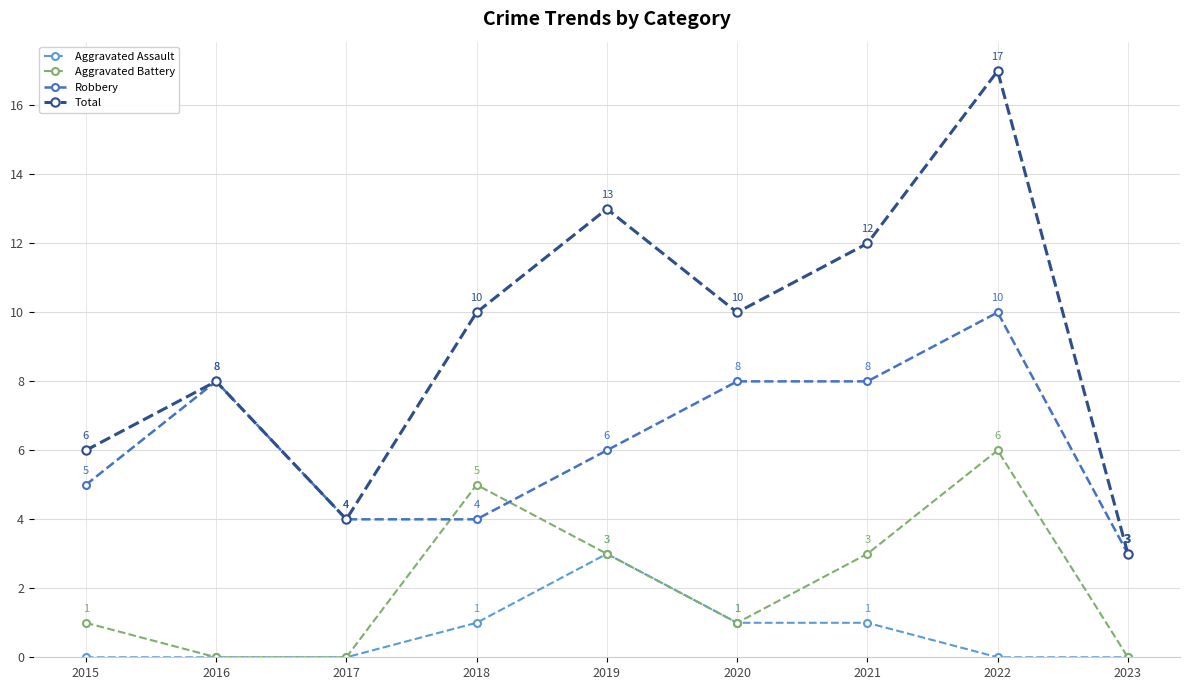

How many data points in Aggravated Battery are less than 1?

3